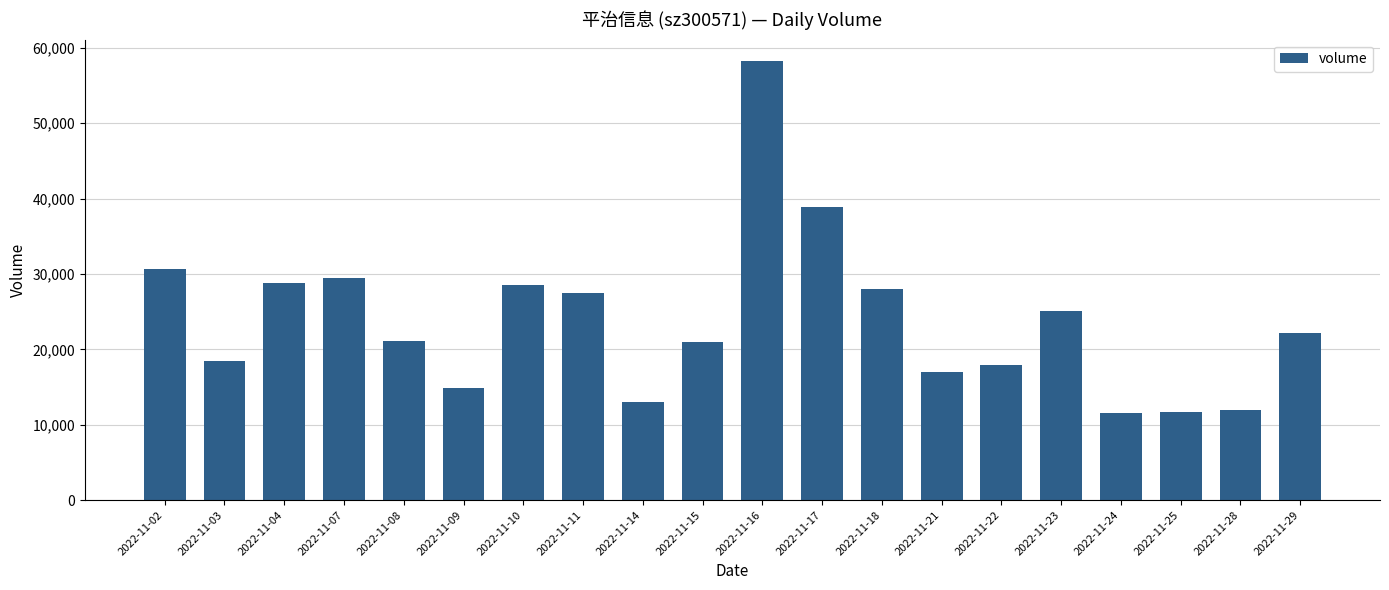

Does the chart contain any negative values?

No